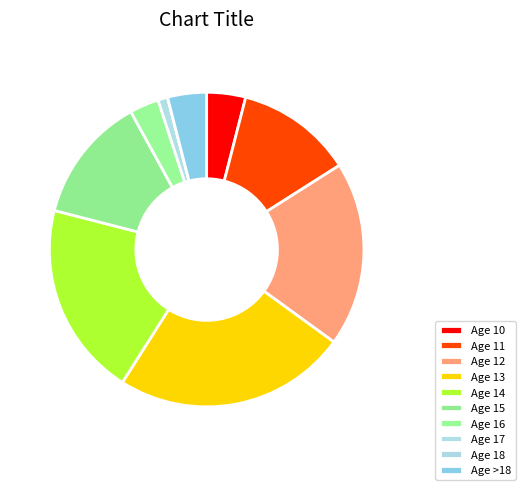

Is there any slice that represents more than half of the pie?

No